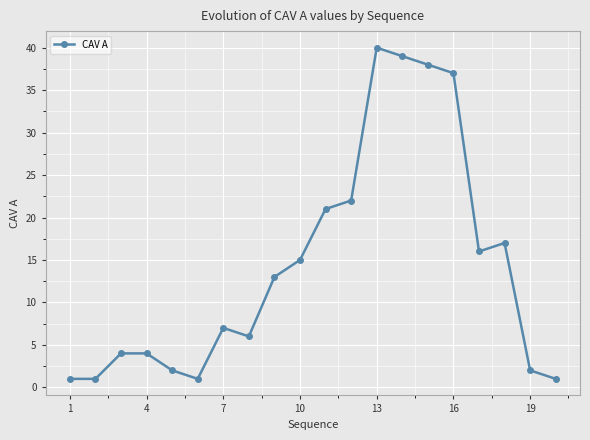

What is the value of the 12th point from the left?

22